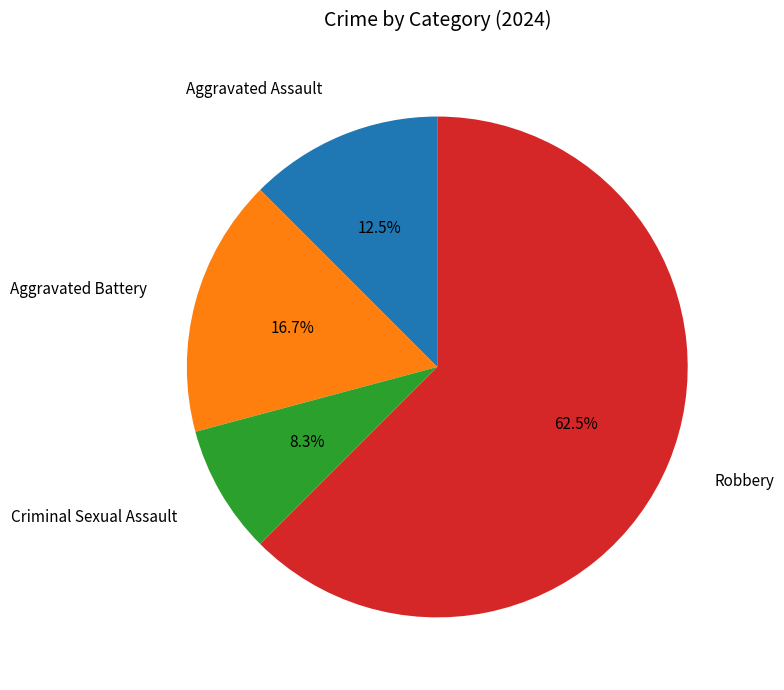

How many slices are in this pie chart?

4